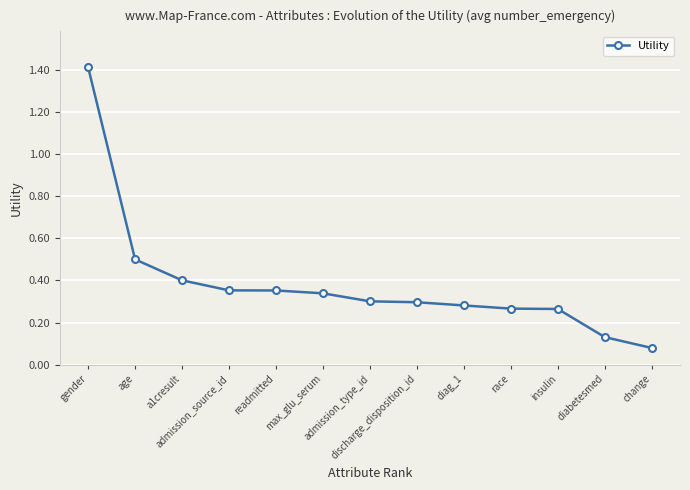

What is the greatest value displayed?

1.4